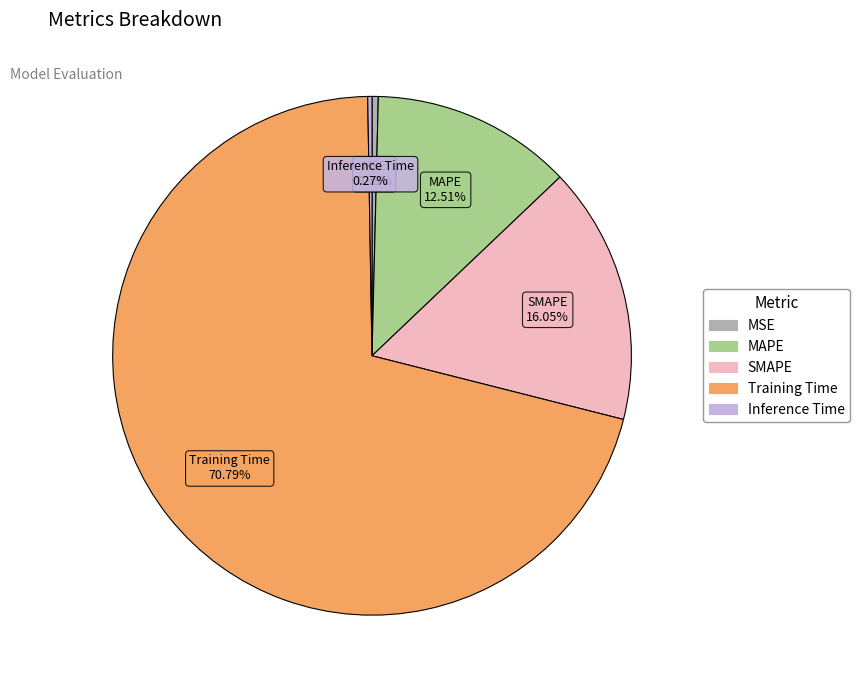

Combined, do SMAPE and MAPE account for over 50%?

No